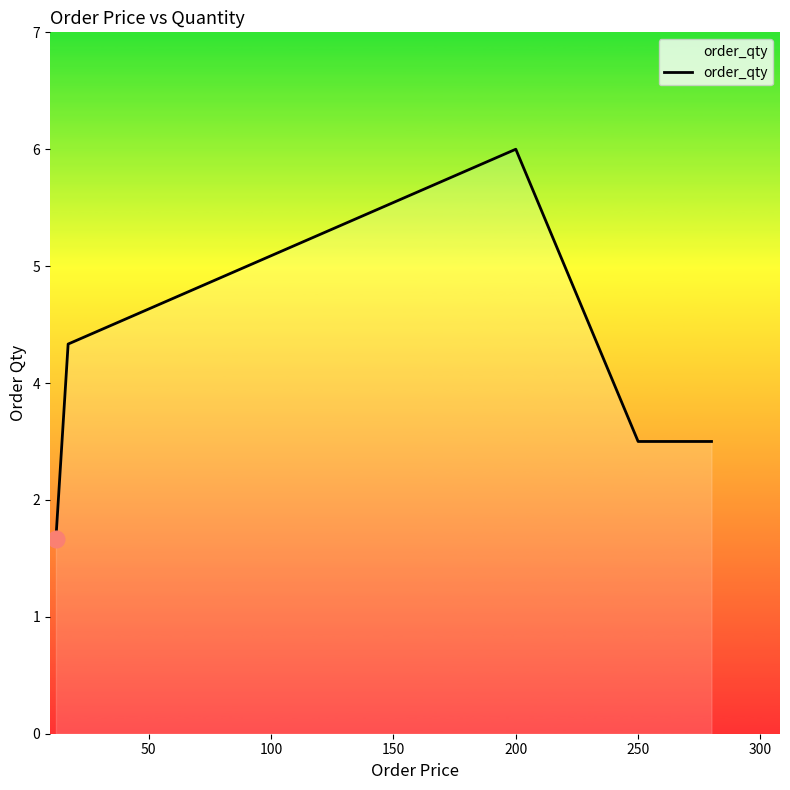

Does the chart display data point markers on the line(s)?

No